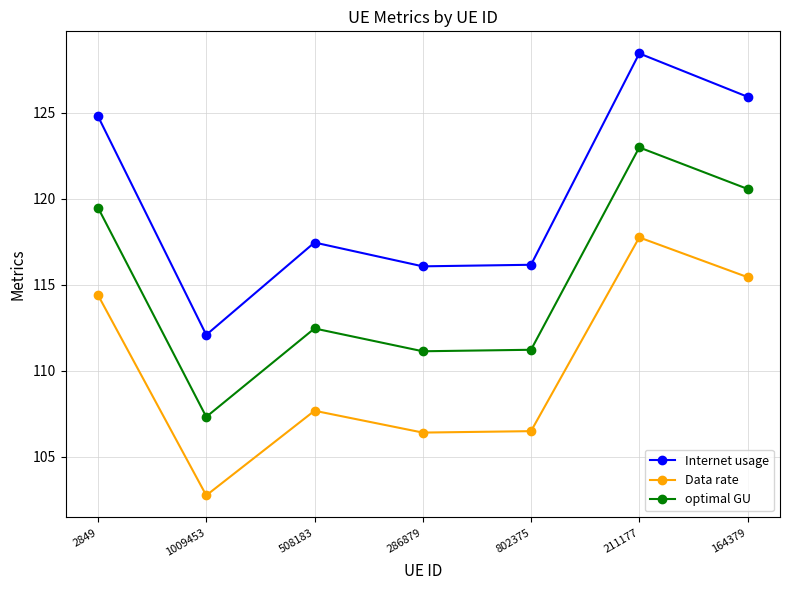

The Internet usage series shows 184.5 at 1009453. True or false?

False